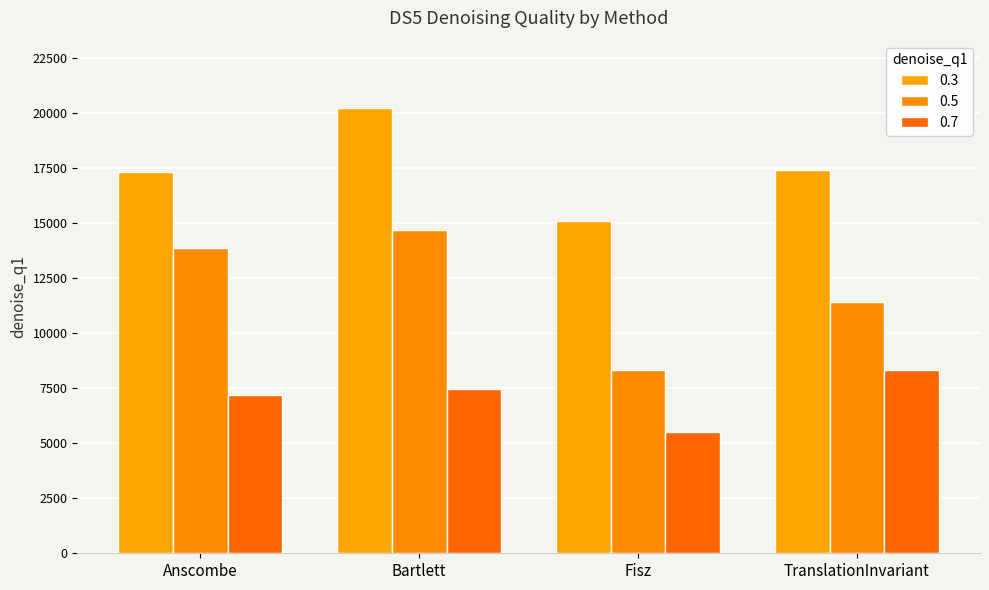

List the series in order of their peak value, lowest first.

0.7, 0.5, 0.3